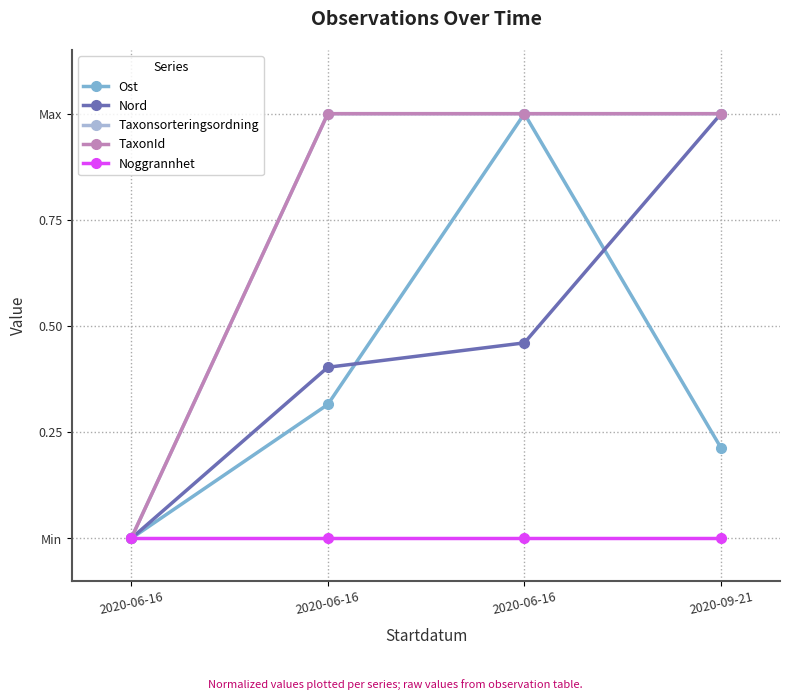

Is this an area chart (filled region under the line)?

No